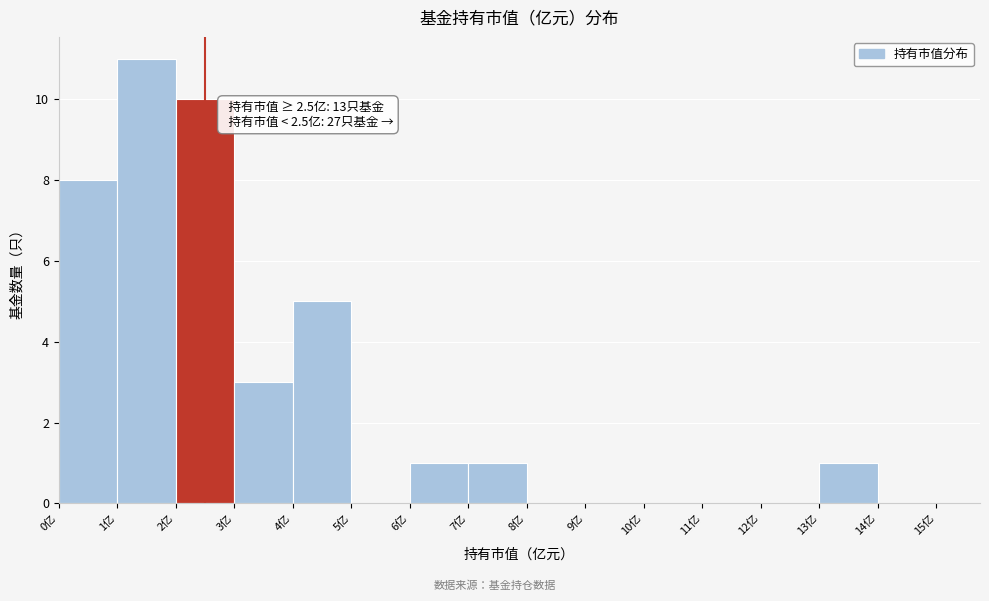

Over which range of the x-axis is the bar tallest?

1 to 2